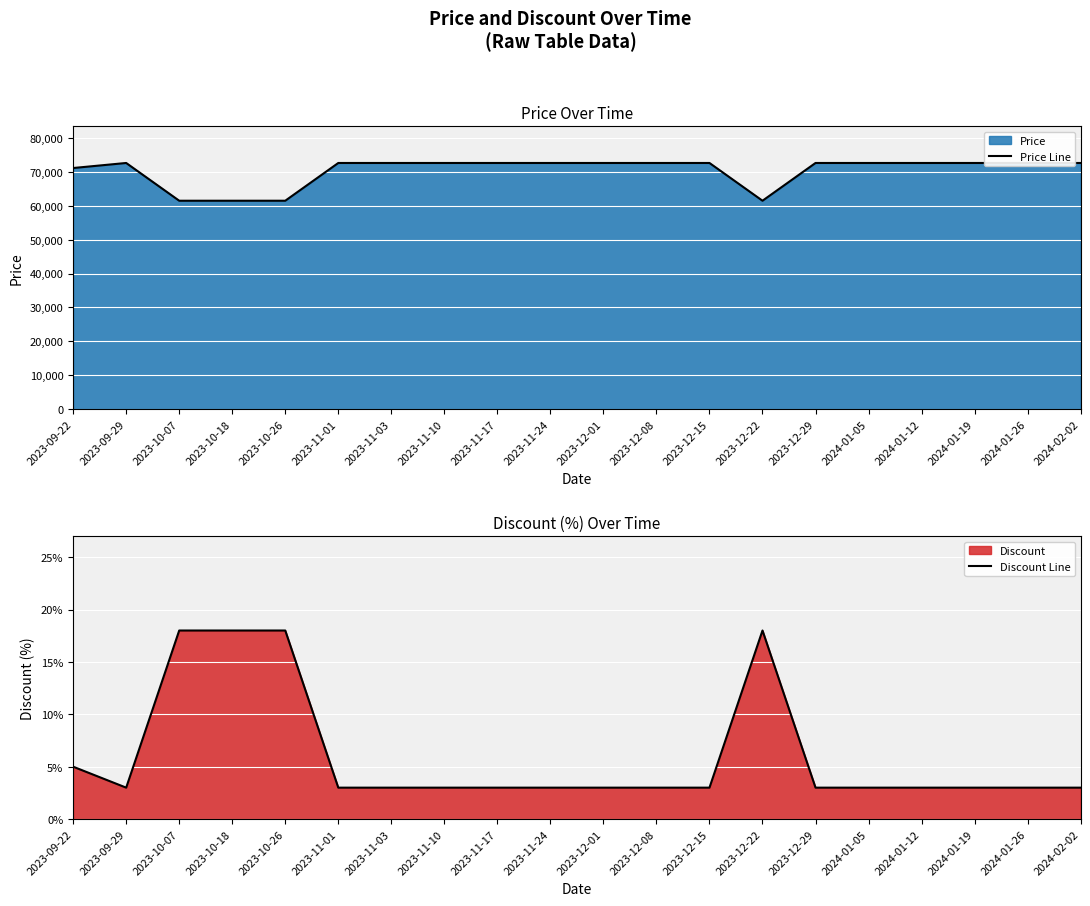

How many Discount Line values are between 3 and 5?

16